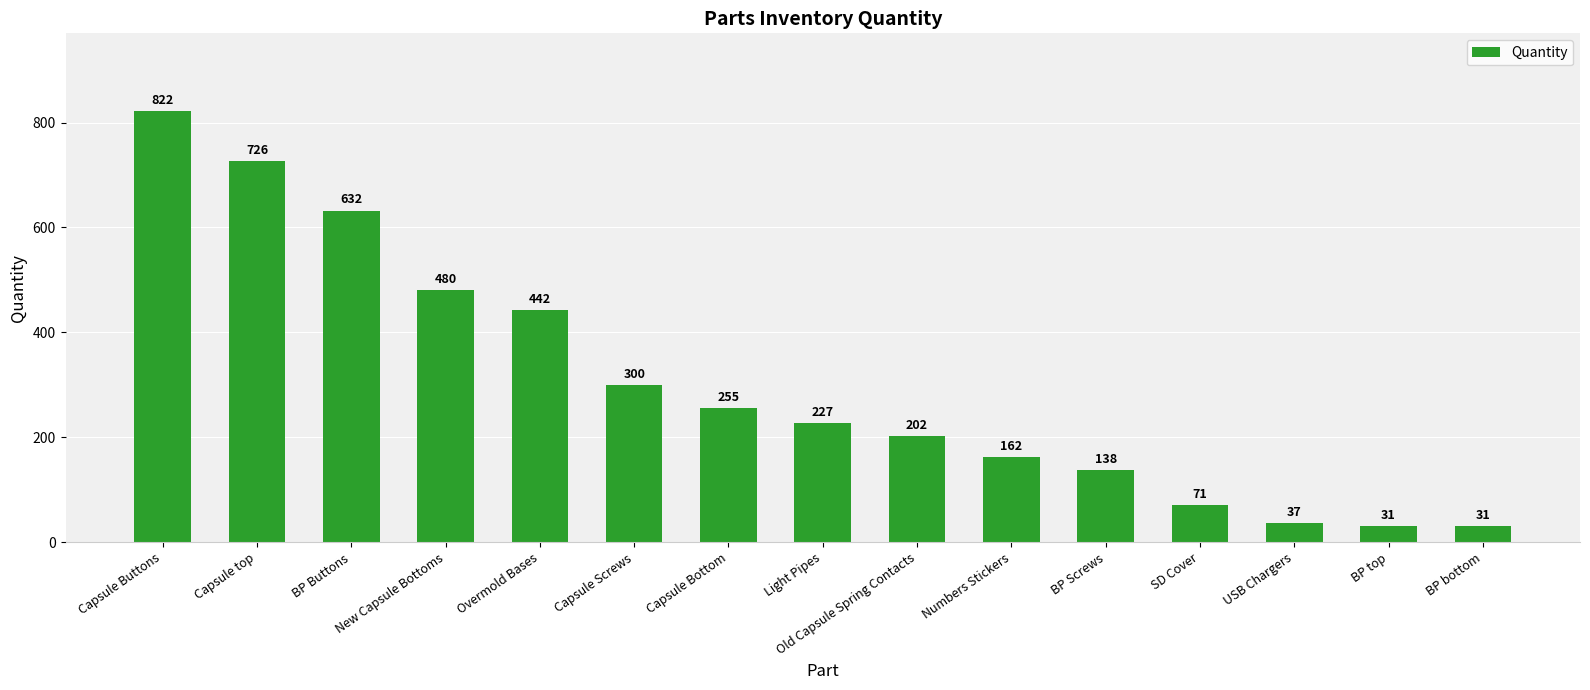

How many bars are there in total?

15